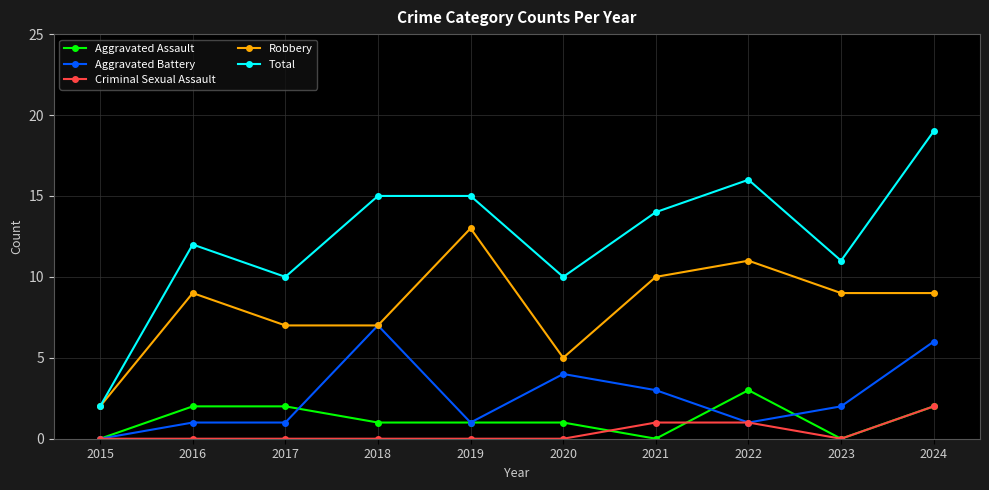

How many lines are shown in the chart?

5